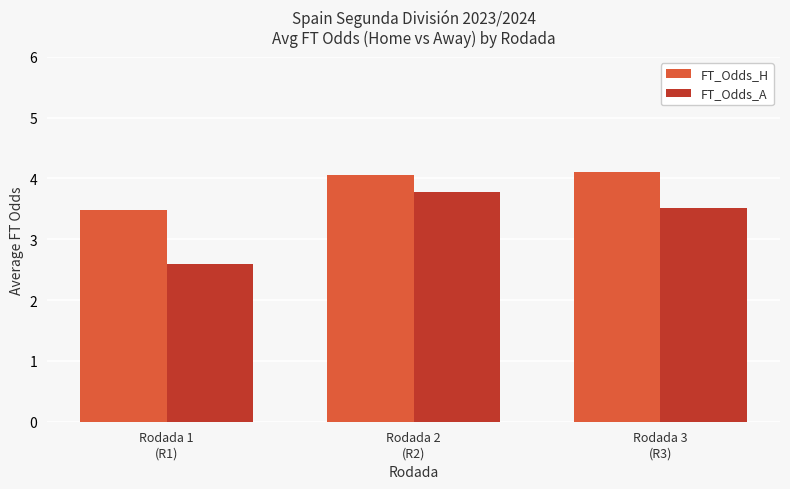

Reading left to right, list all the values displayed in this chart.

FT_Odds_H: 3.5	4.0	4.1
FT_Odds_A: 2.6	3.8	3.5